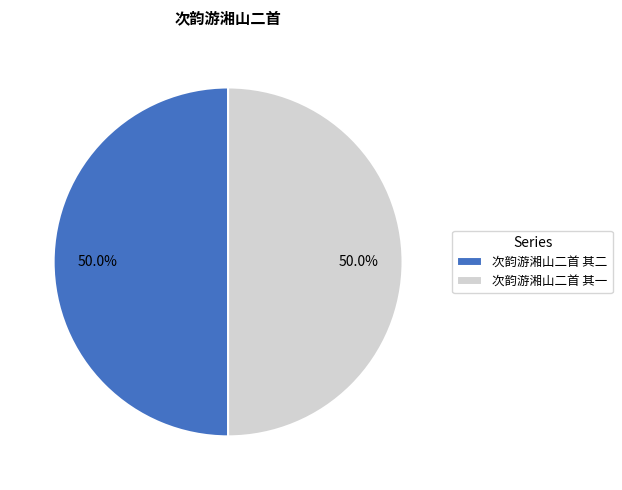

Approximately how many times larger is the value at 次韵游湘山二首 其二 compared to 次韵游湘山二首 其一?

1.0